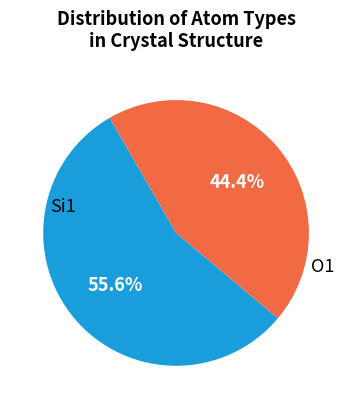

Count the number of slices in the pie.

2